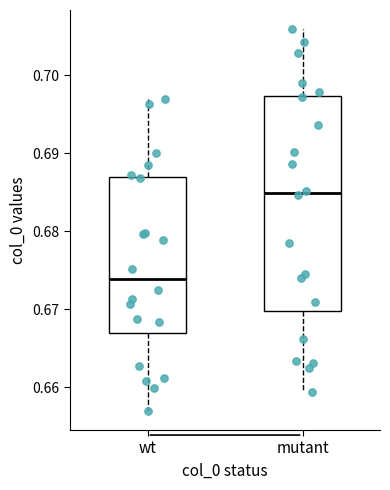

Which box is the tallest, from its lower edge to its upper edge?

mutant